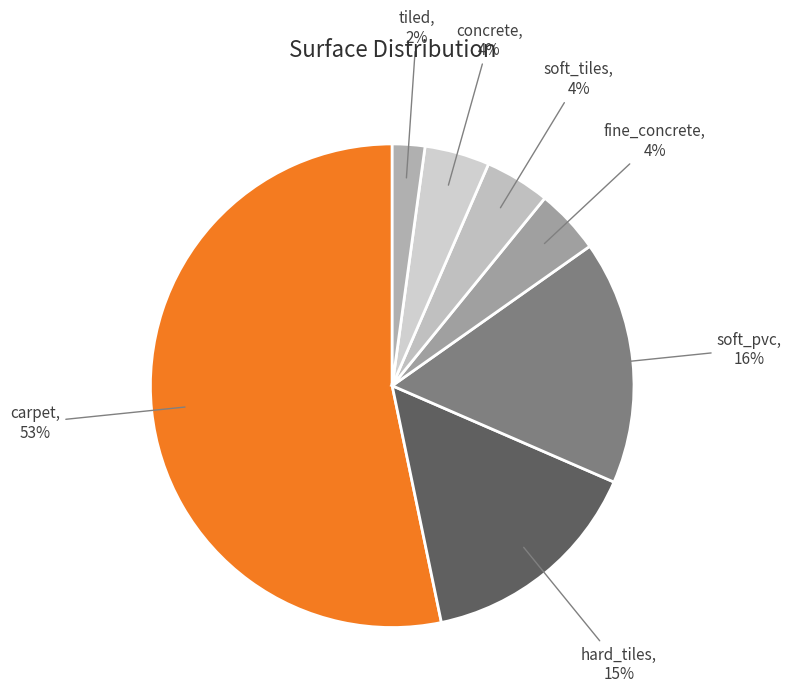

How many slices are in this pie chart?

7